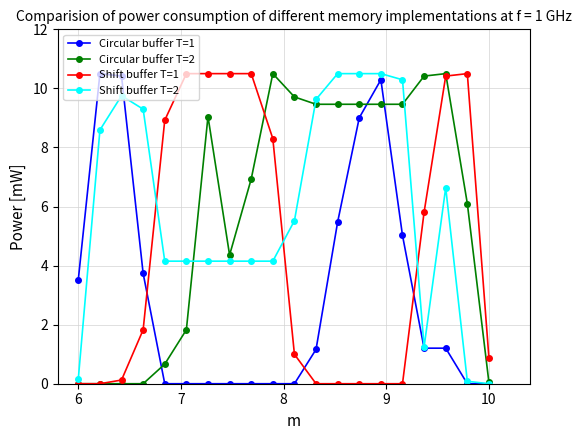

How many distinct data groups are displayed?

4